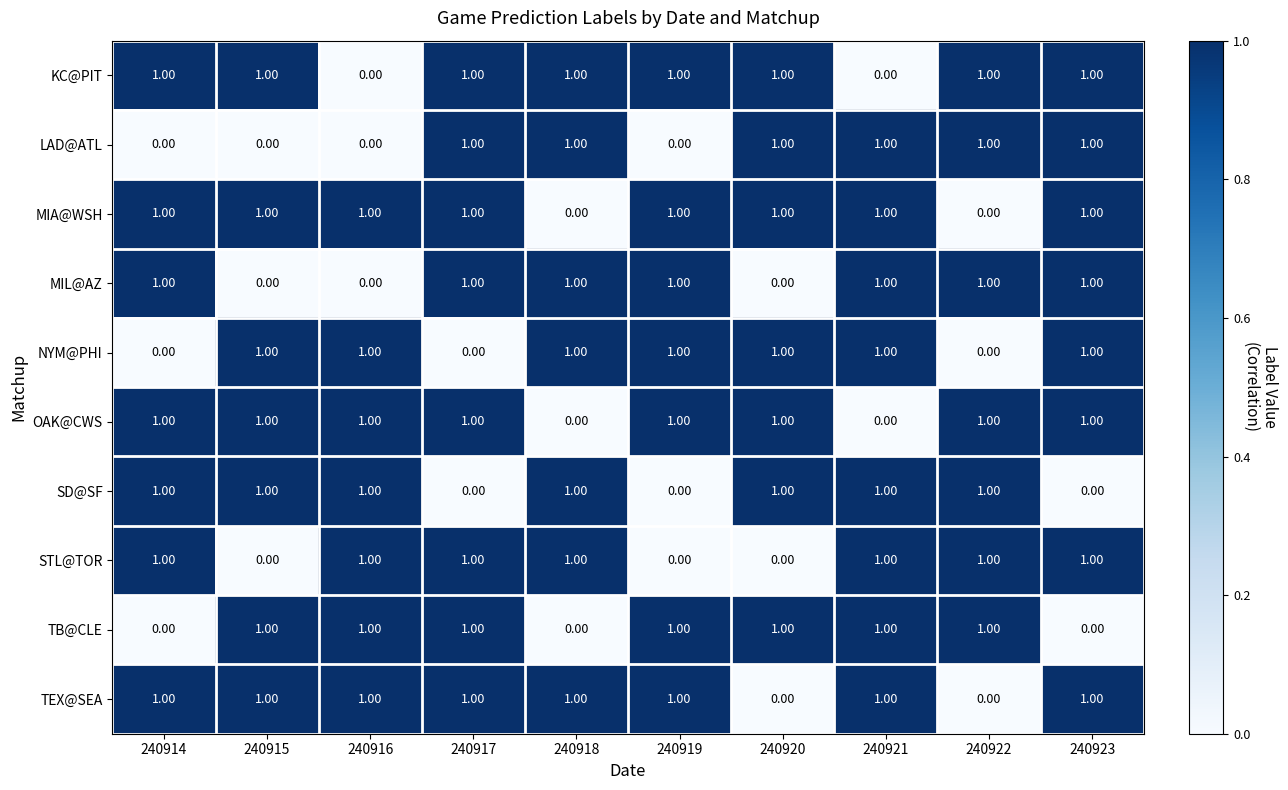

At how many categories does at least one series exceed 0?

10